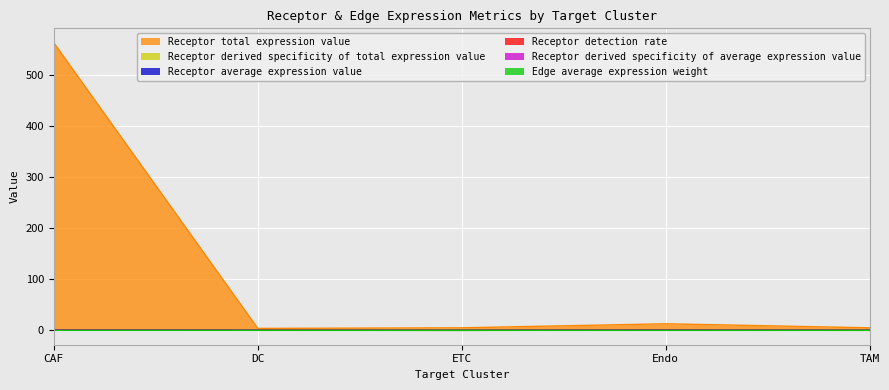

What is the total value across all series at TAM?

5.1